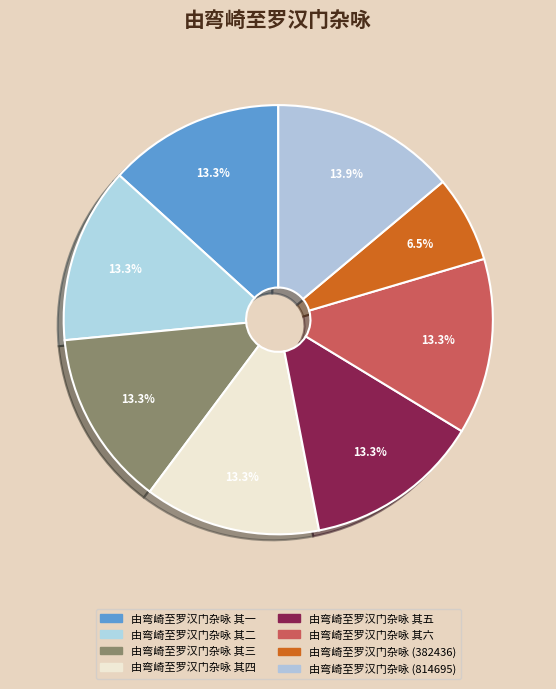

To the nearest percent, what is the combined percentage of 由弯崎至罗汉门杂咏 (382436) and 由弯崎至罗汉门杂咏 其二?

20%